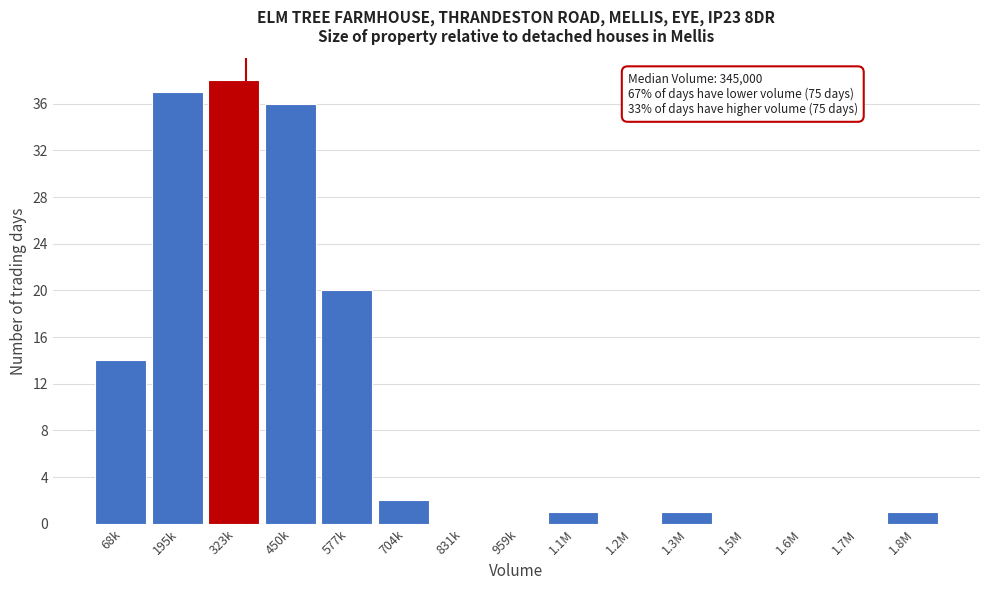

Reading left to right, extract all data points from this chart.

68k=14	195k=37	323k=38	450k=36	577k=20	704k=2	831k=0	959k=0	1.1M=1	1.2M=0	1.3M=1	1.5M=0	1.6M=0	1.7M=0	1.8M=1